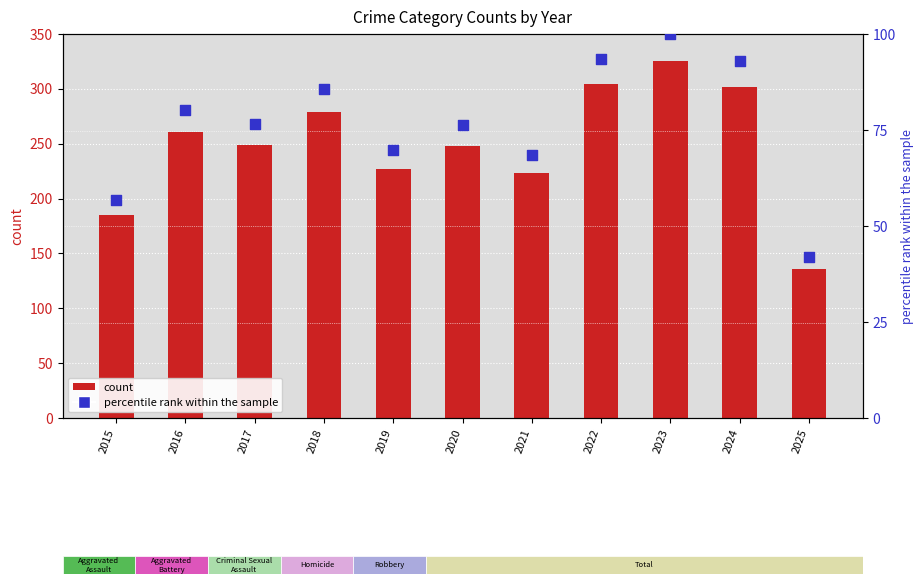

What are all the series names shown in the legend?

count, percentile rank within the sample